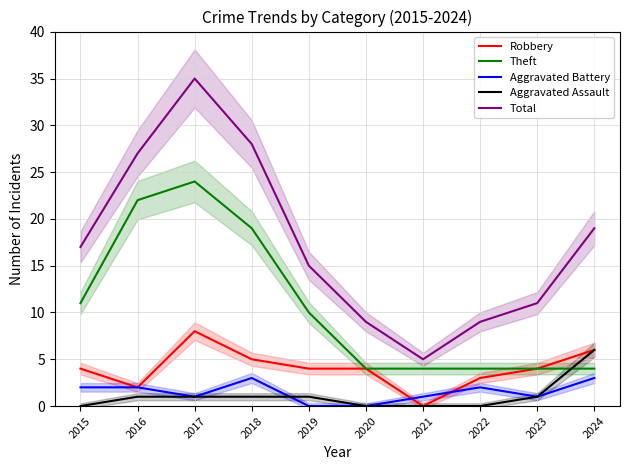

How many lines are shown in the chart?

5